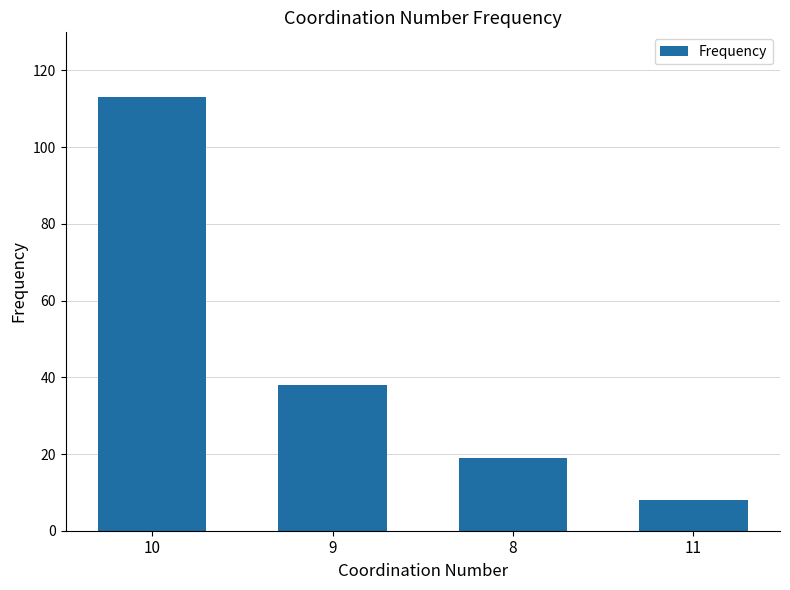

Reading right to left, extract all data points from this chart.

8	19	38	113